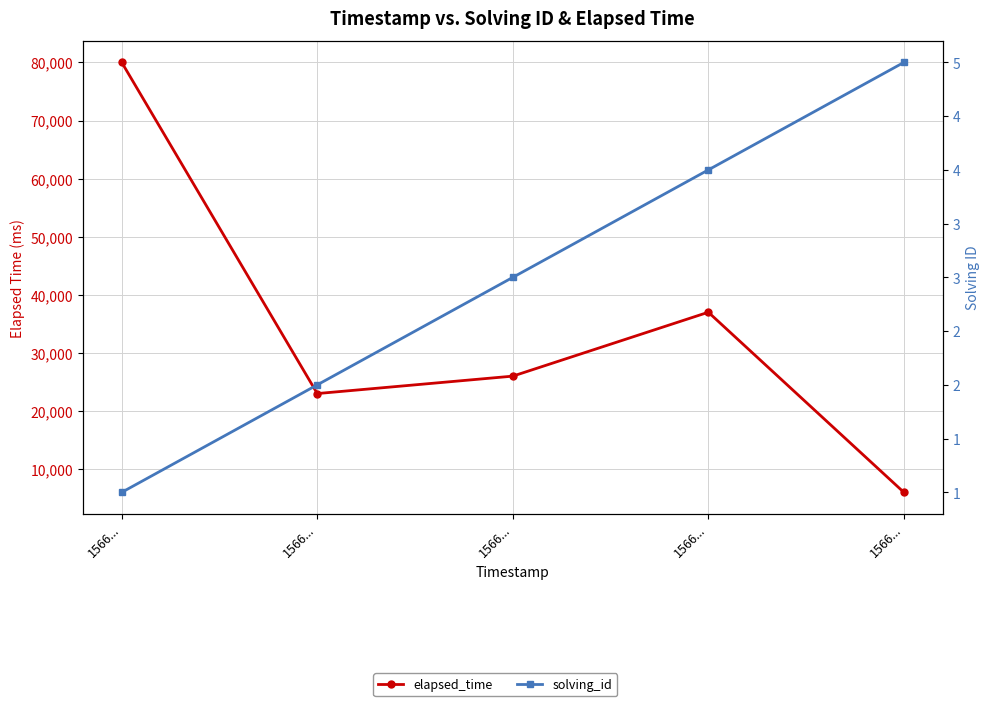

The elapsed_time series shows 8802 at 1566.... True or false?

False